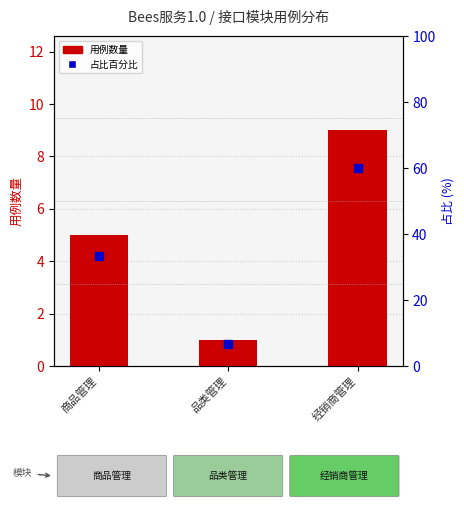

At which category is the sum across all series the highest?

经销商管理